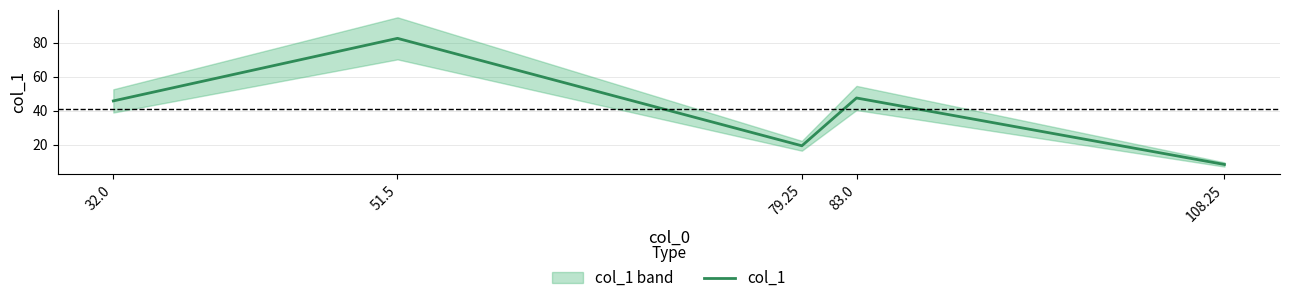

Between 51.5 and 32.0, which is larger?

51.5